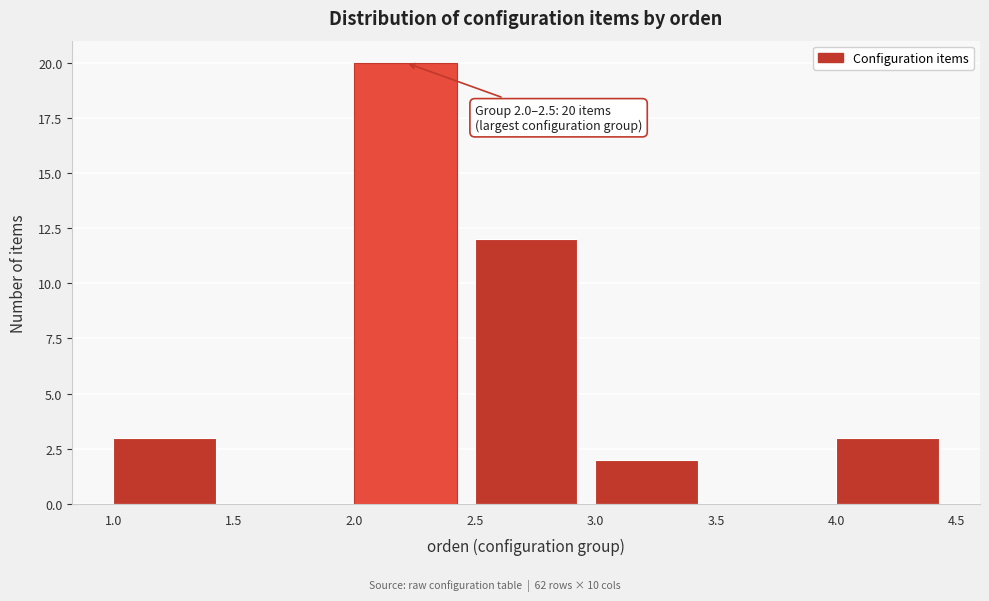

Over which range of the x-axis is the bar tallest?

2.0 to 2.5